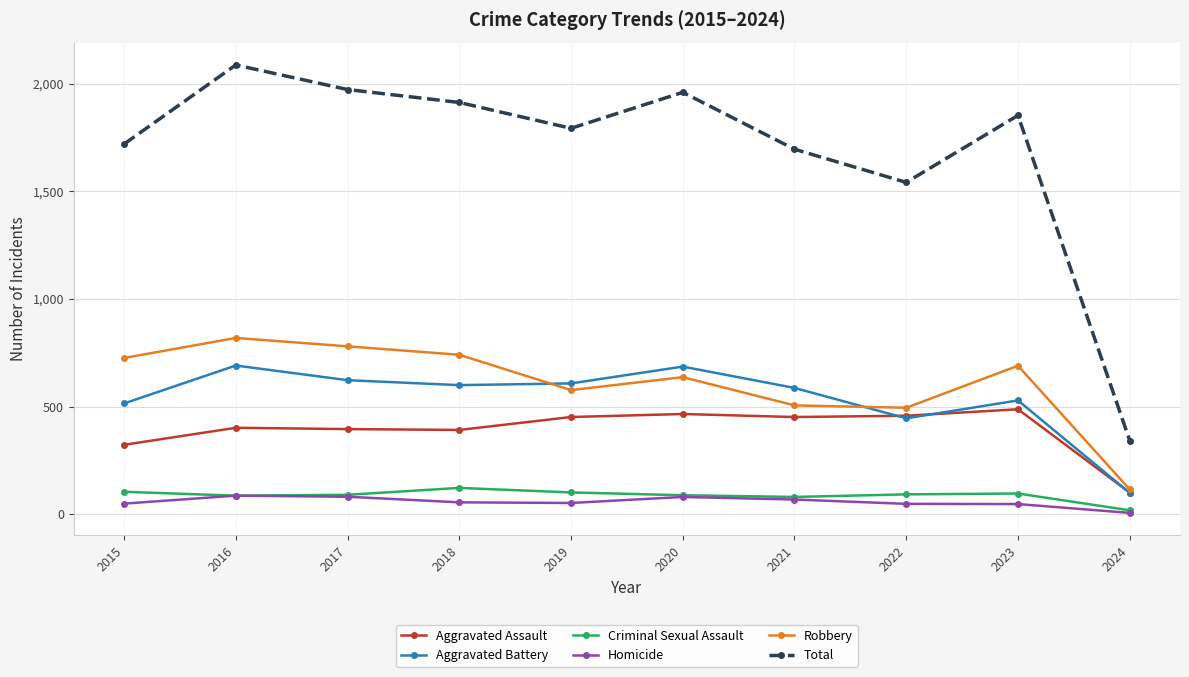

True or false: Criminal Sexual Assault and Aggravated Assault cross at least once.

False